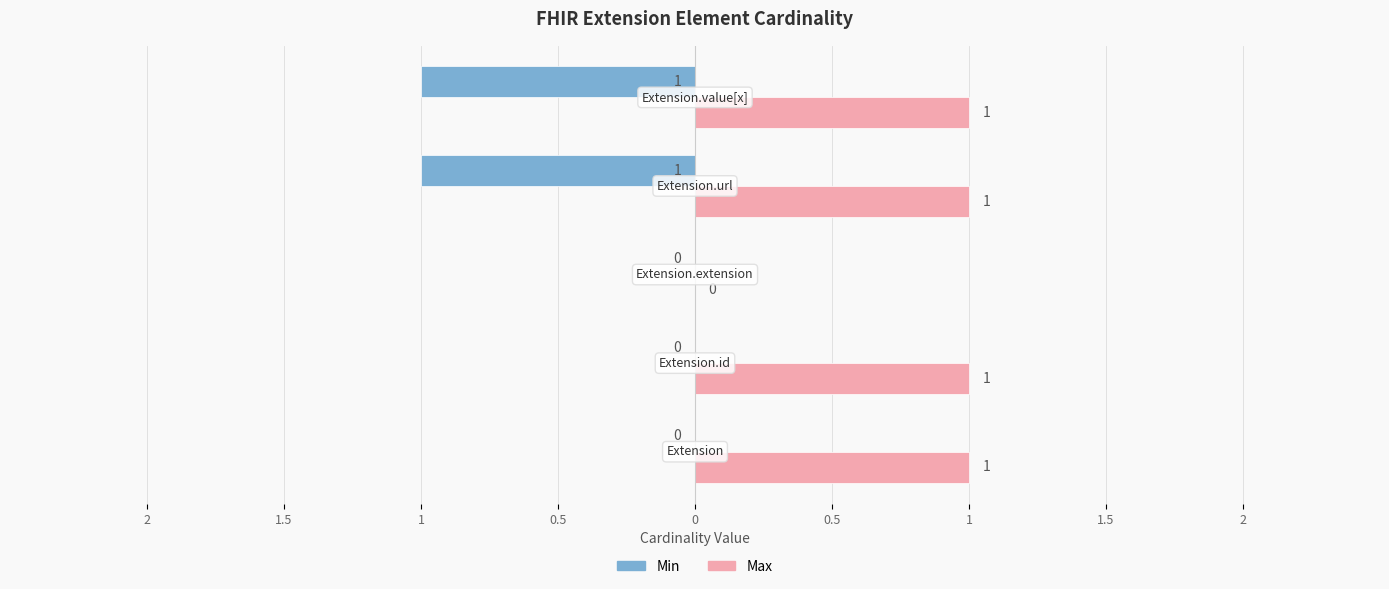

What are all the series names shown in the legend?

Min, Max